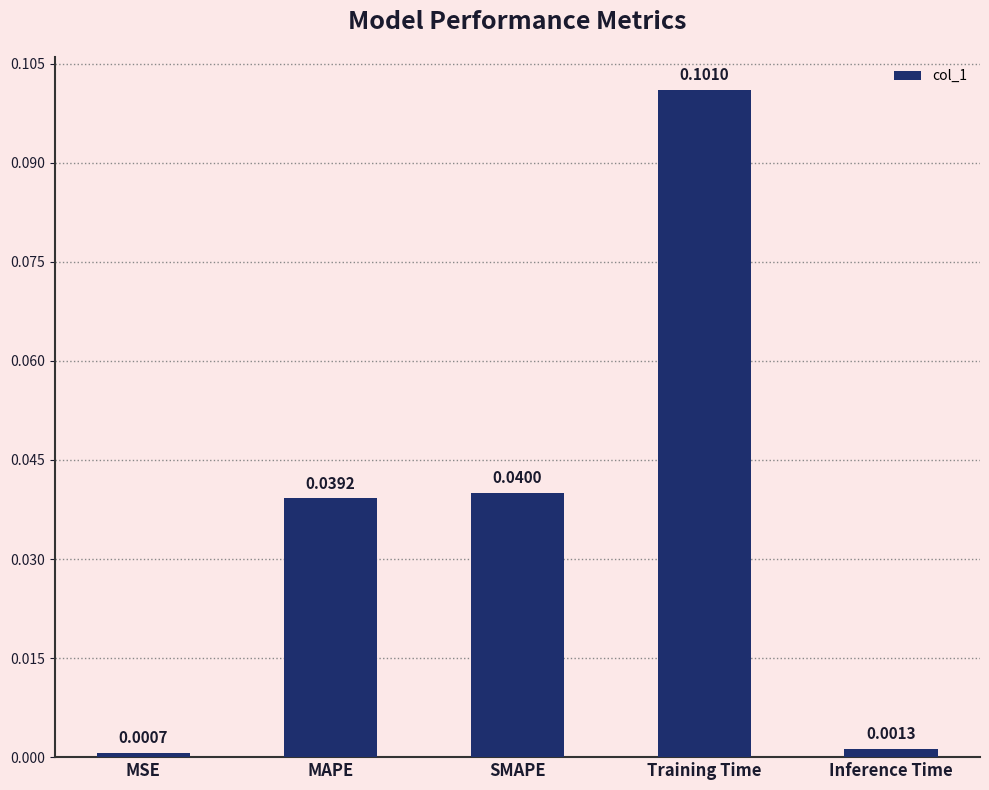

Where is the data nearest to the value 0?

MSE